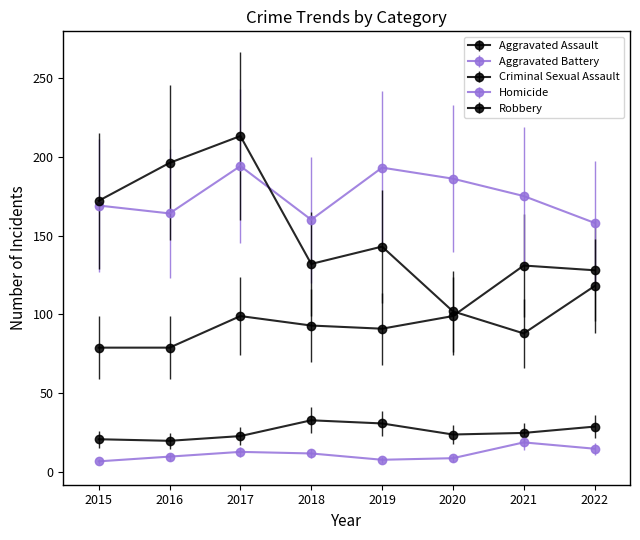

How many lines are shown in the chart?

5